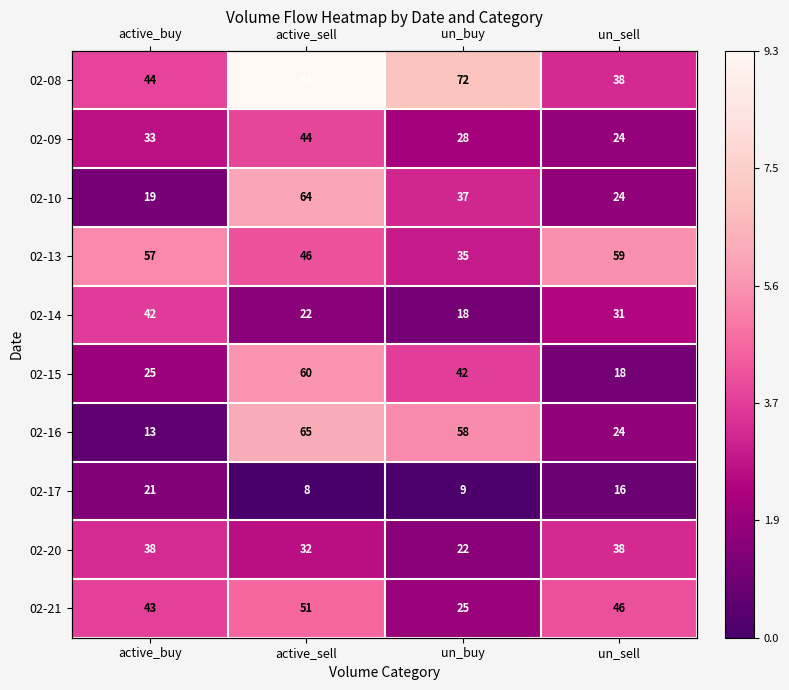

At un_buy, list the series in order from largest to smallest.

02-08, 02-16, 02-15, 02-10, 02-13, 02-09, 02-21, 02-20, 02-14, 02-17